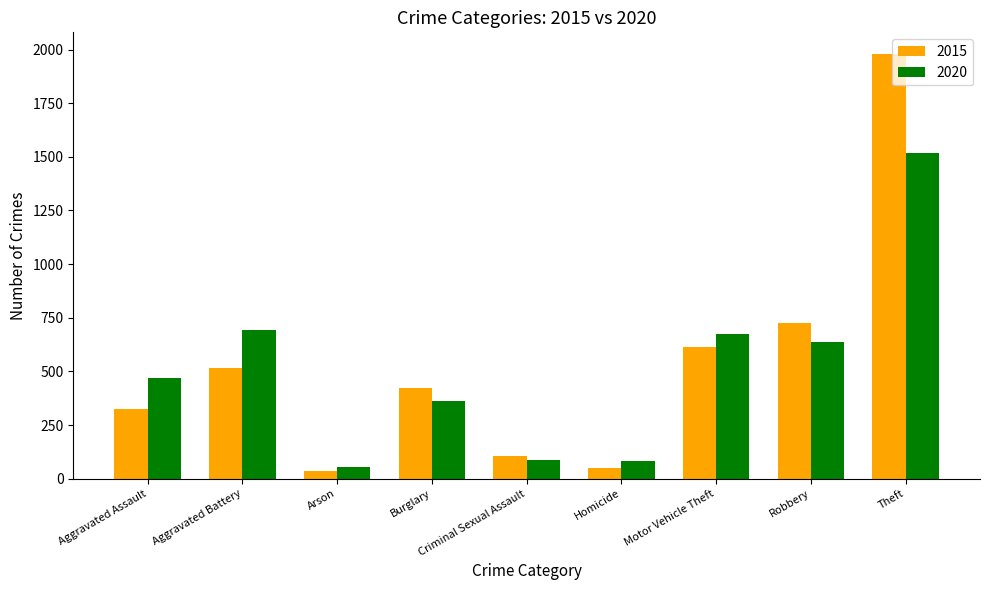

What is the difference between the 2020 values at Robbery and Motor Vehicle Theft?

36